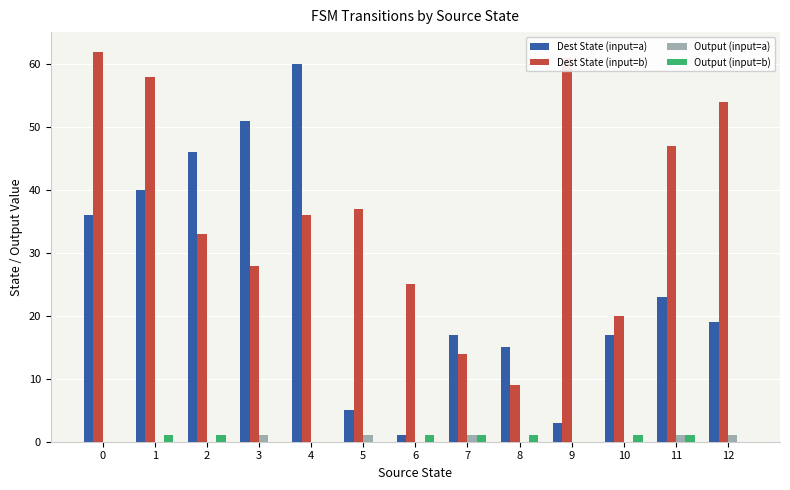

Is the value of Dest State (input=b) at 8 greater than the value of Output (input=a) at 6?

Yes